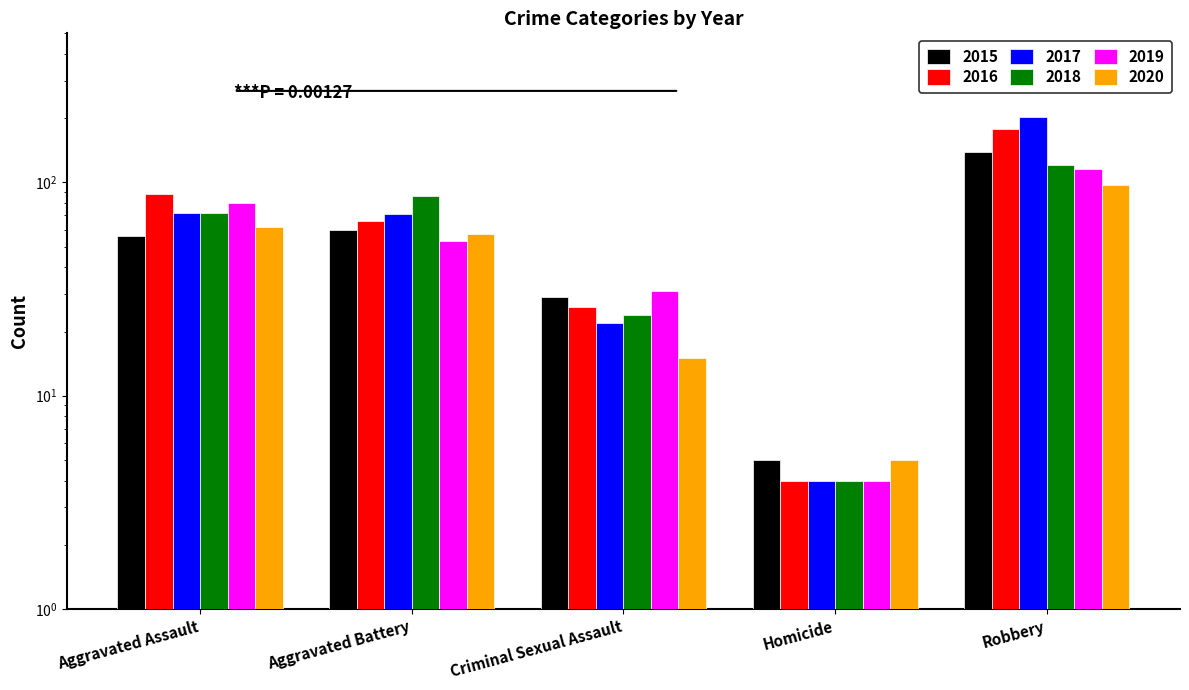

Which category has the lowest value in the 2016 series?

Homicide